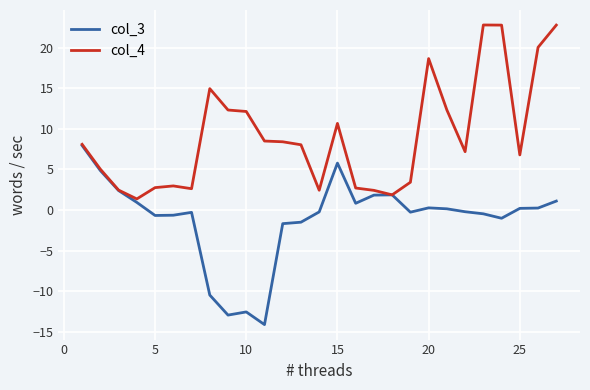

Does the chart display data point markers on the line(s)?

No